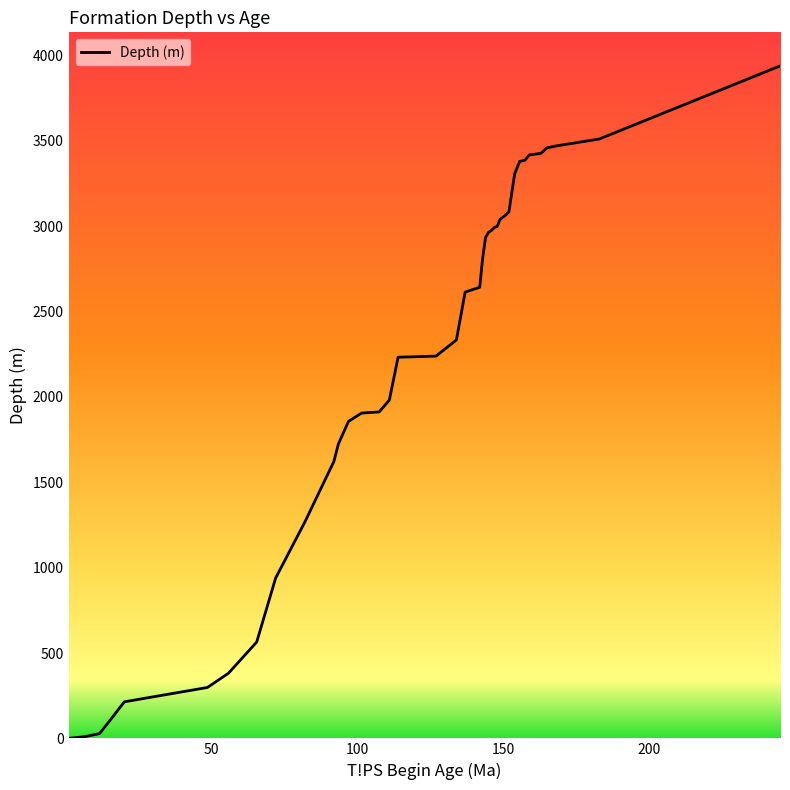

Does the chart have visible grid lines?

No